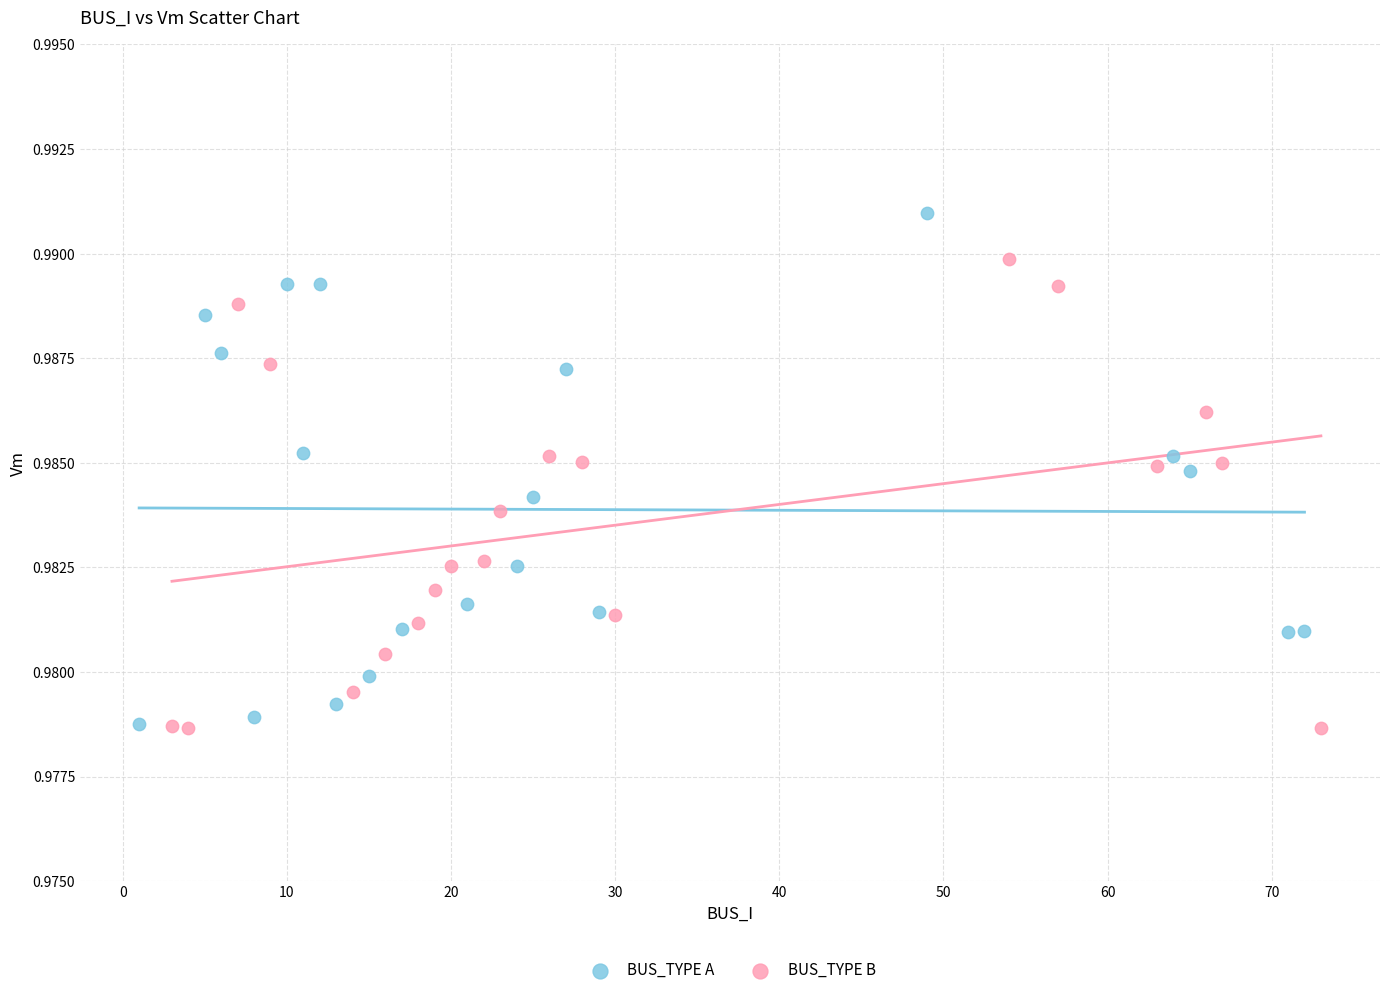

Which series contains the highest Y value?

BUS_TYPE A